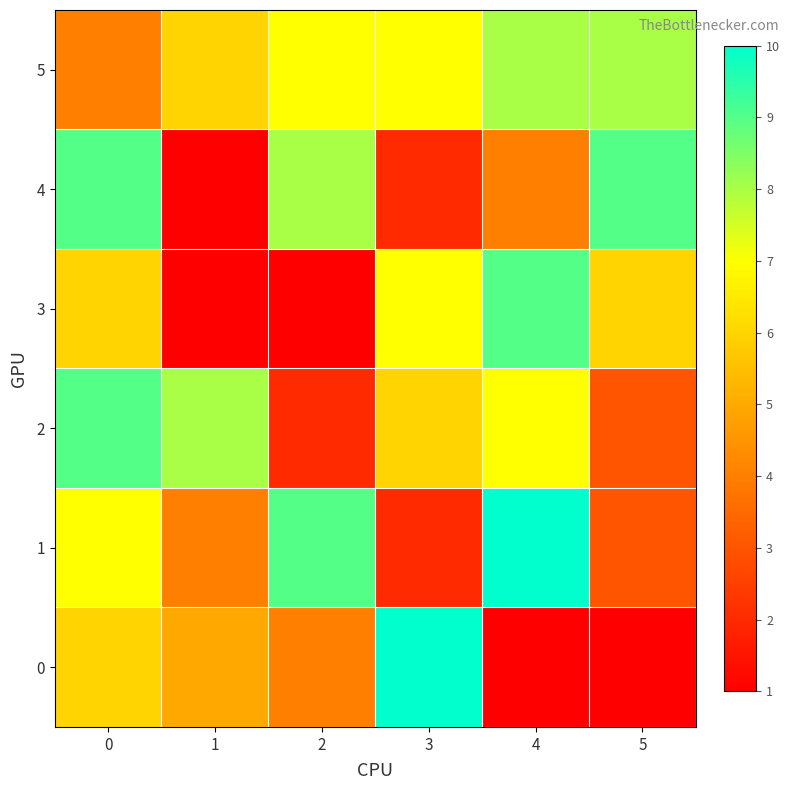

At how many categories does at least one series exceed 3?

6